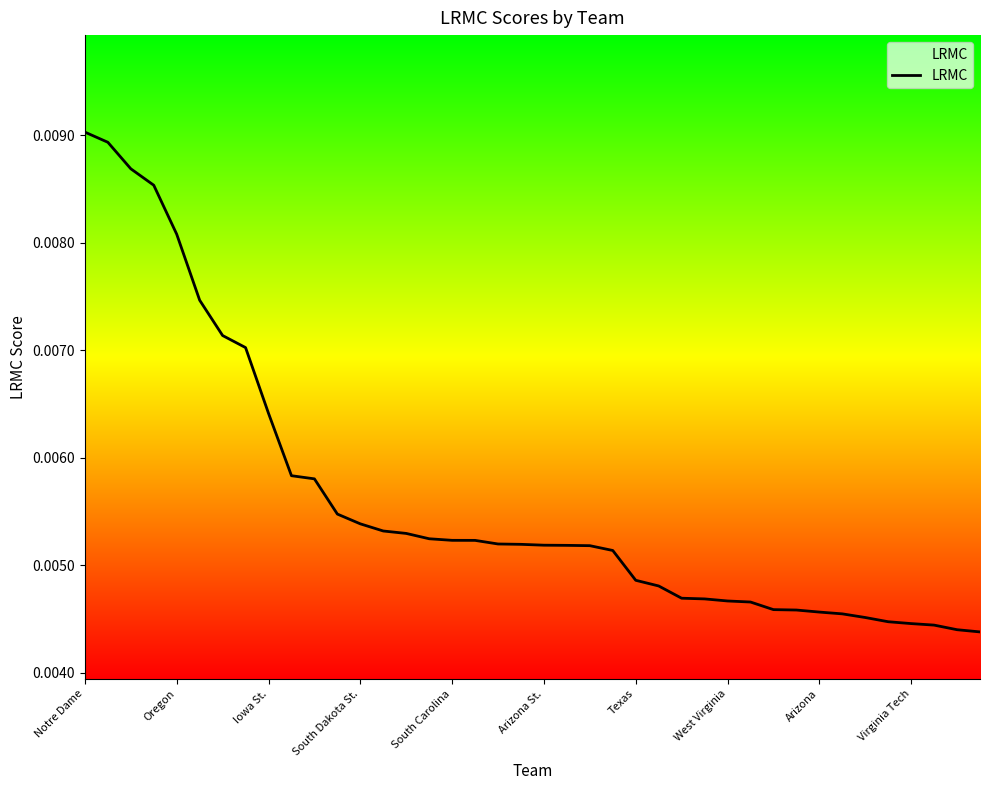

How many lines are shown in the chart?

1